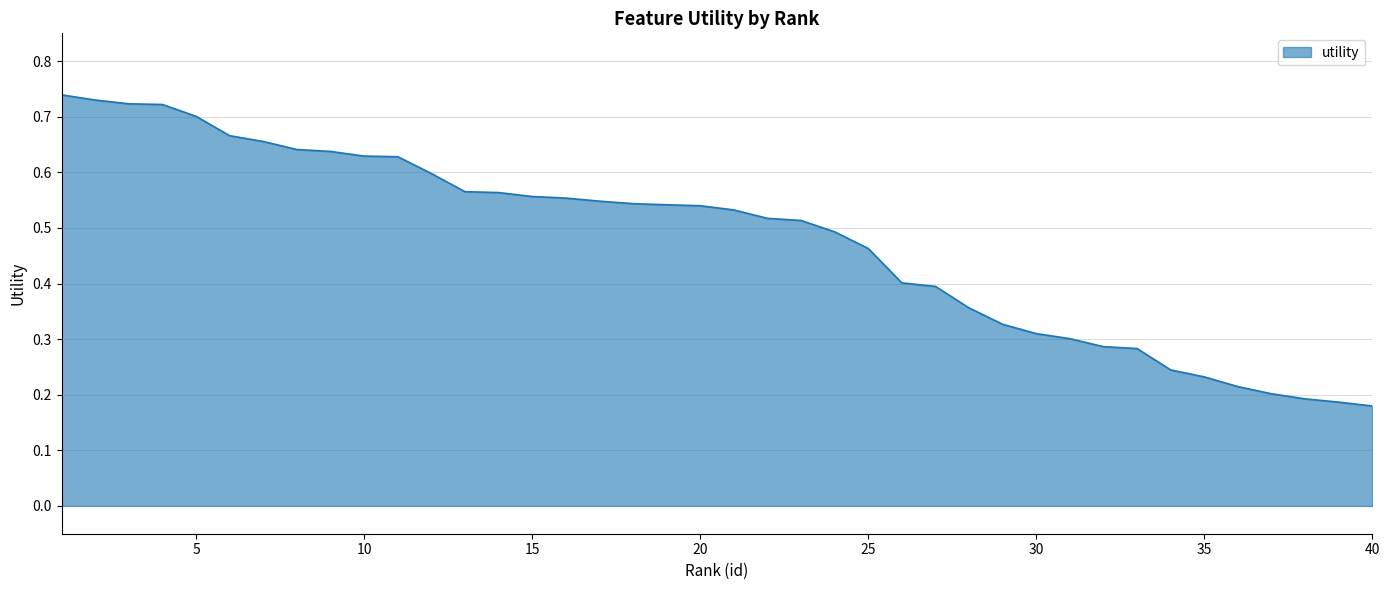

Where is the data nearest to the value 0?

40